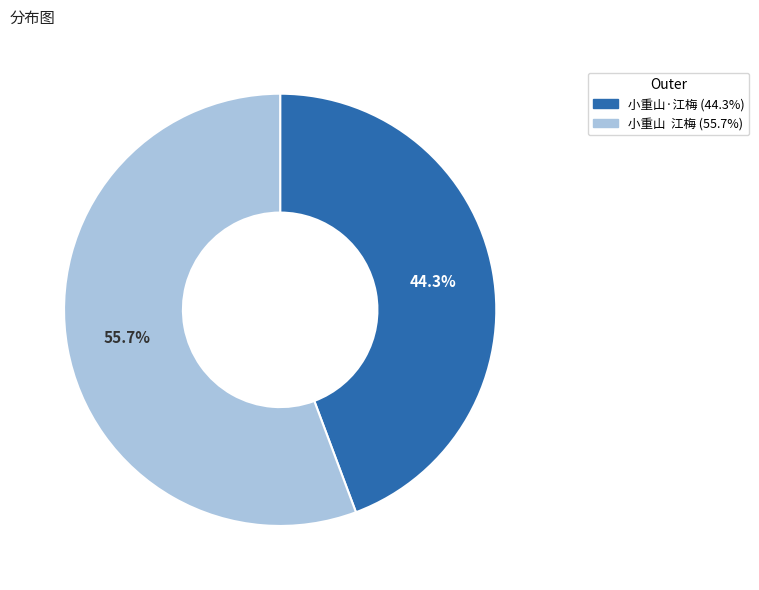

How many slices are in this pie chart?

2